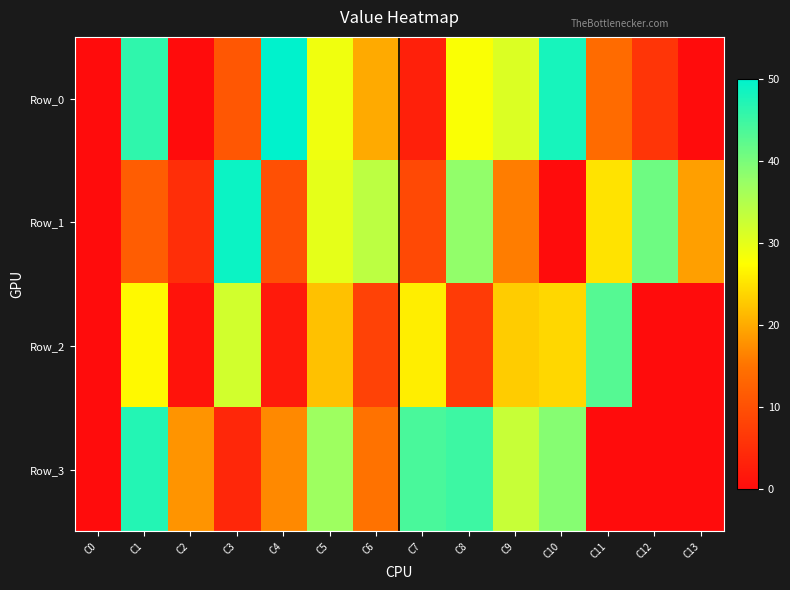

Which has a higher value, C7 or C3?

C3